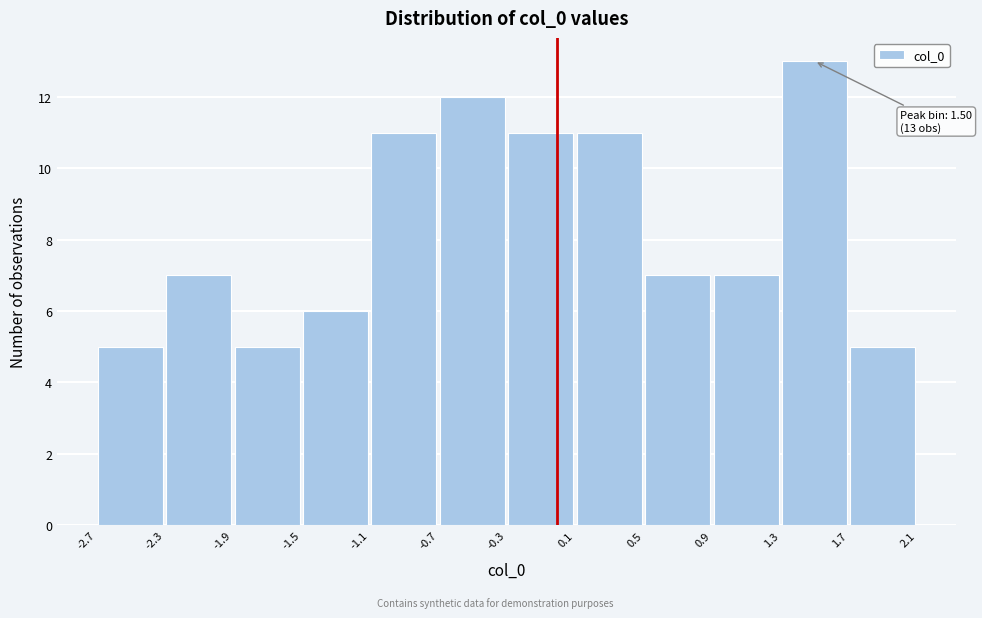

Over which range of the x-axis is the bar tallest?

1.3 to 1.7